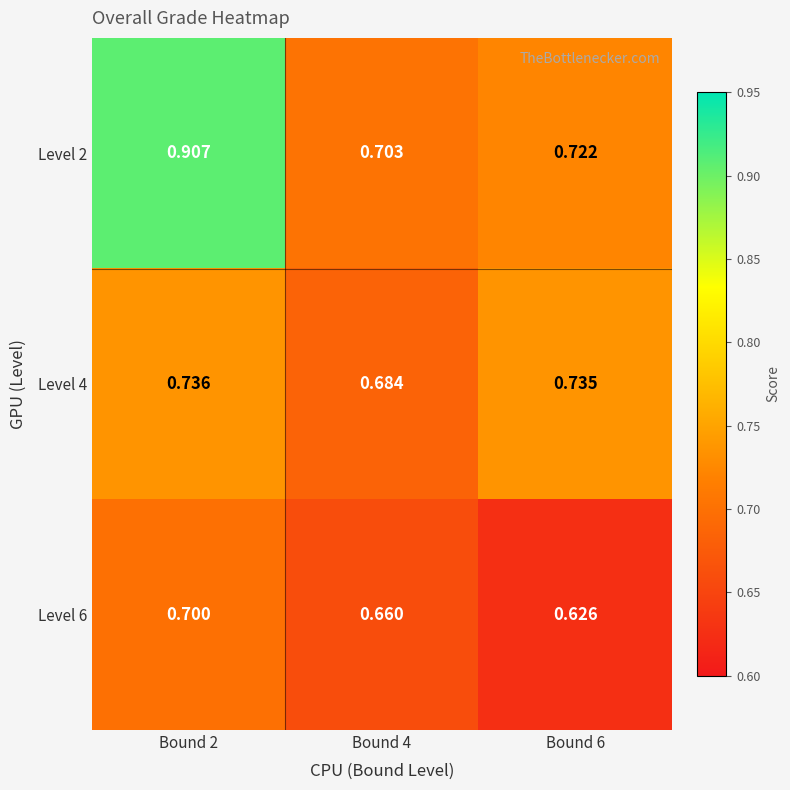

Is the value of Level 2 at Bound 6 greater than the value of Level 6 at Bound 6?

Yes